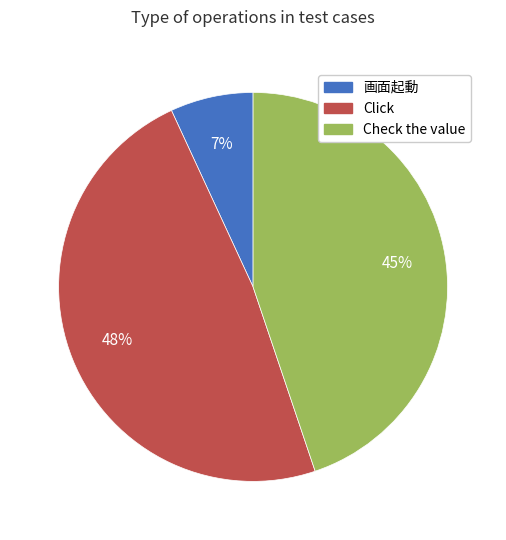

Do Click and 画面起動 together represent more than half of the pie?

Yes